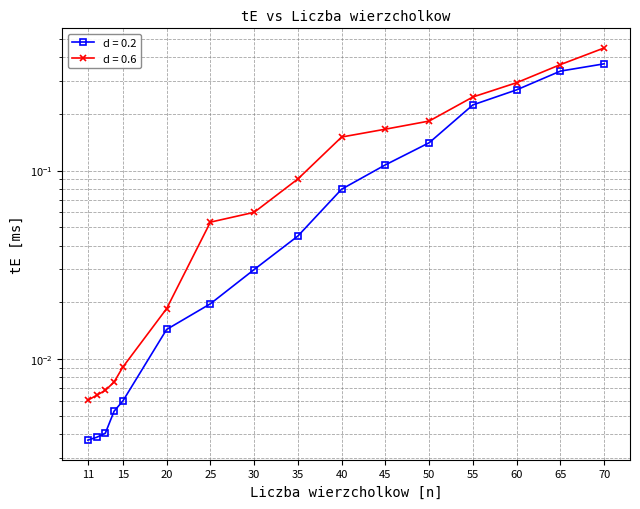

What is the total value across all series at 65?

0.7